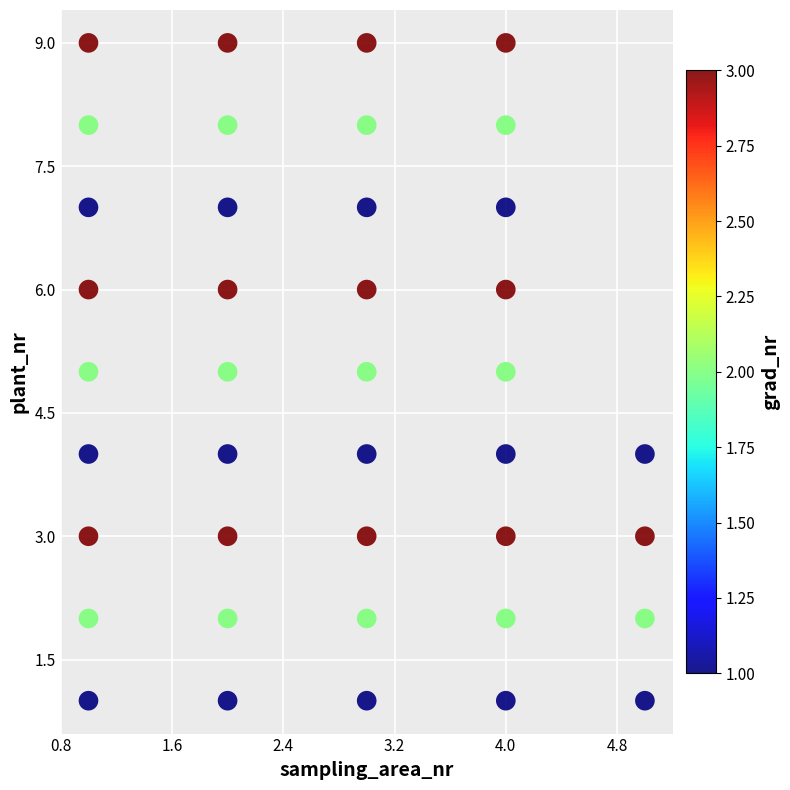

What is the range of Y values (max minus min)?

8